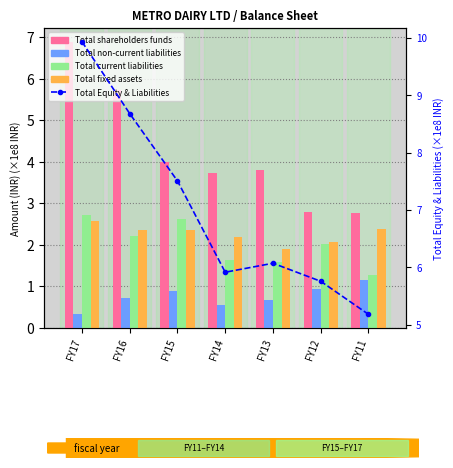

Where does the Total fixed assets series first go above 2?

FY17